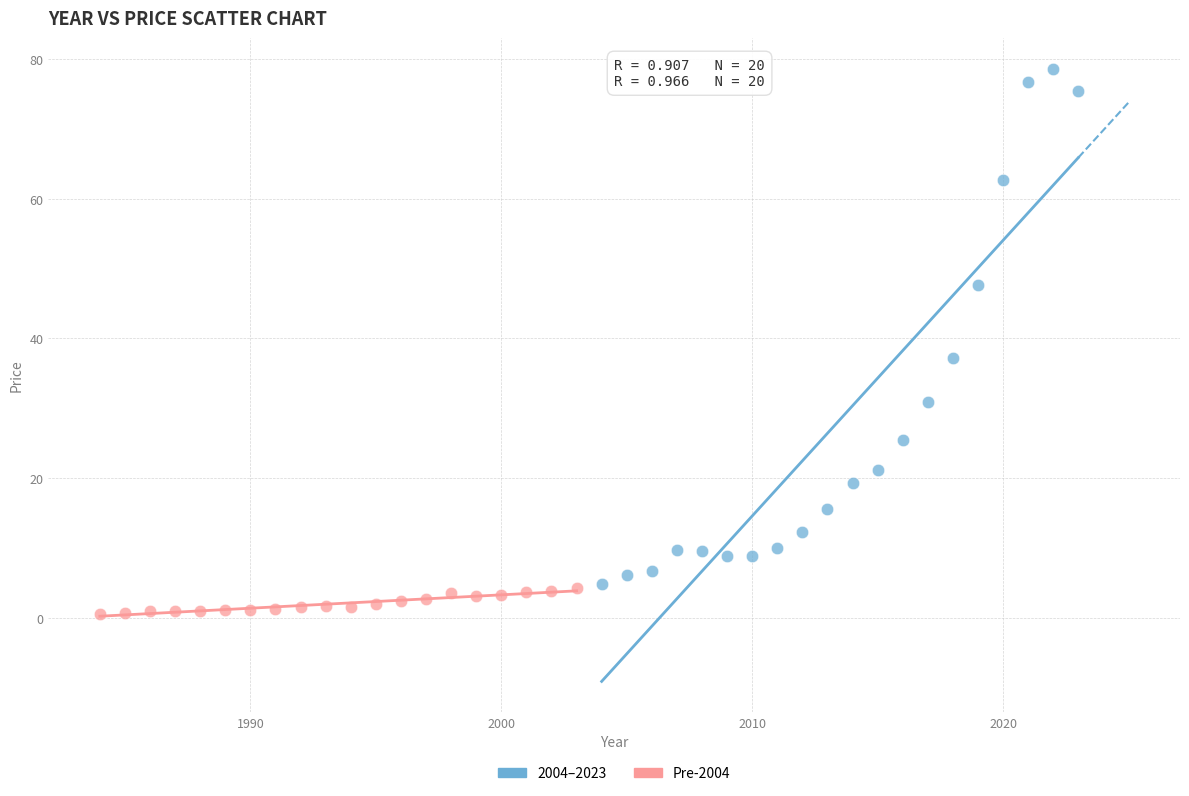

What are all the series names shown in the legend?

2004–2023, Pre-2004